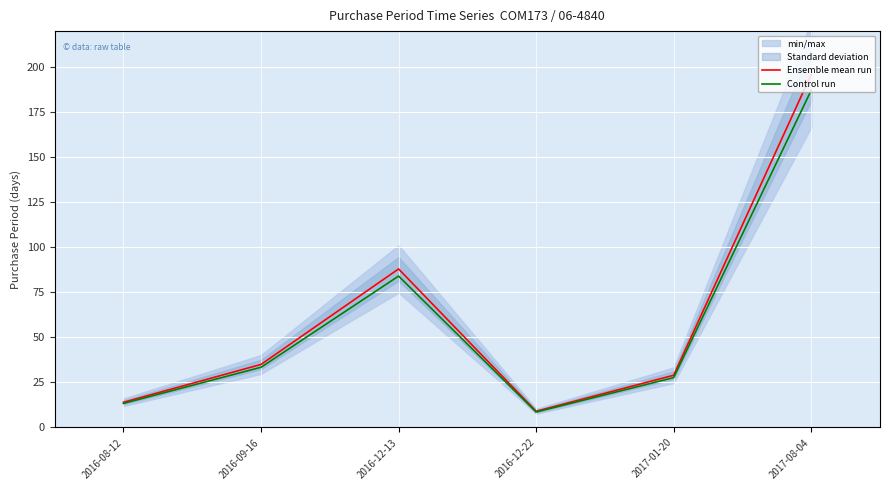

What is the minimum value for Ensemble mean run?

9.0